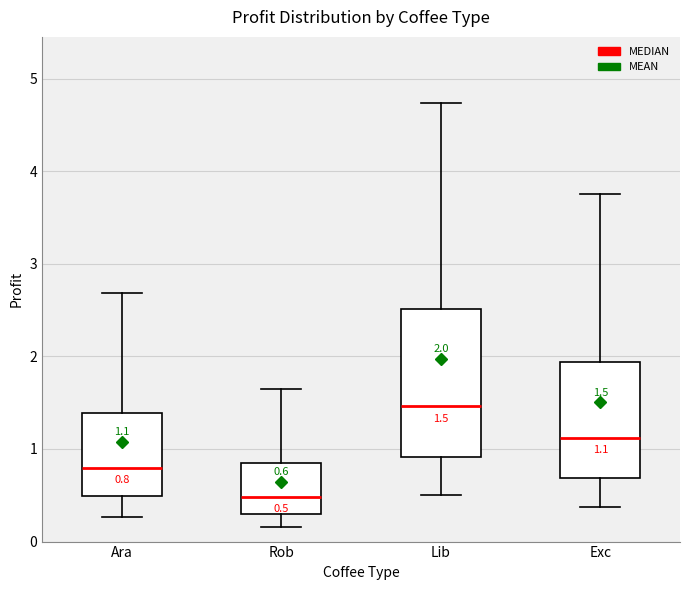

Comparing the boxes themselves (not the whiskers), which one is the tallest?

Lib